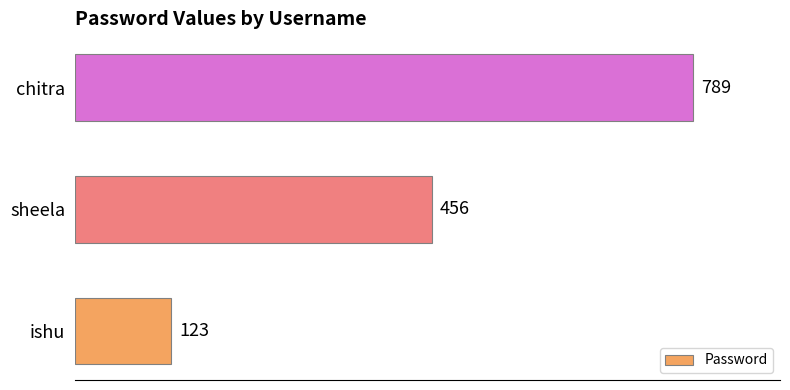

What is the average value?

456